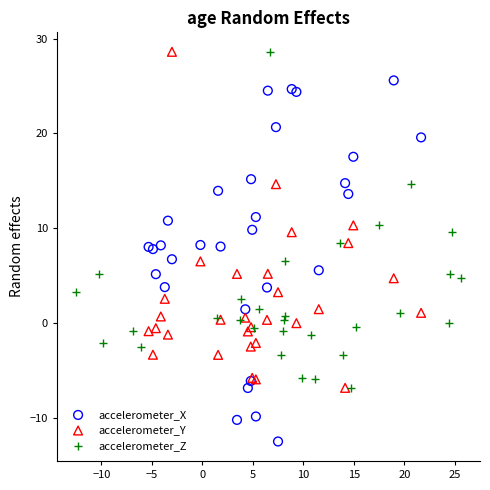

Which series reaches the minimum Y coordinate?

accelerometer_X